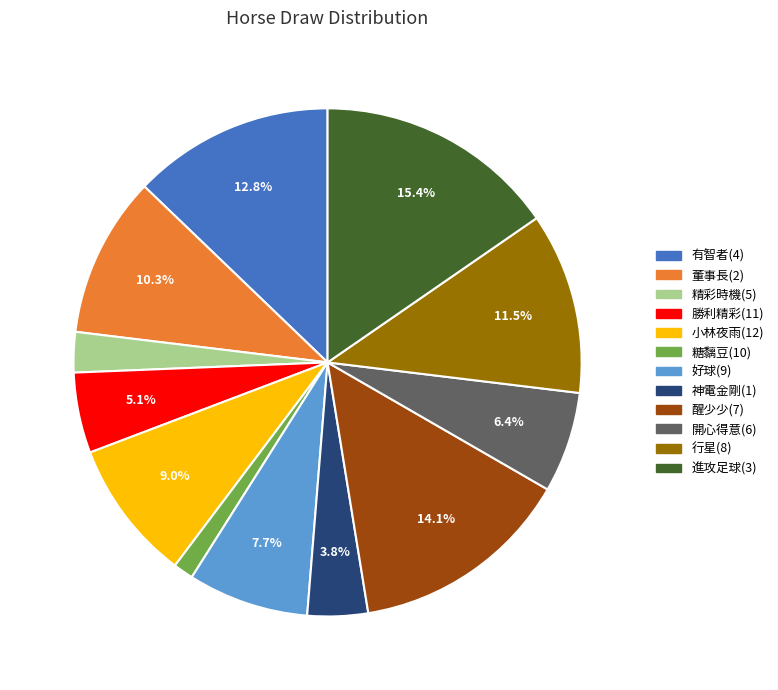

Does any single category account for the majority?

No